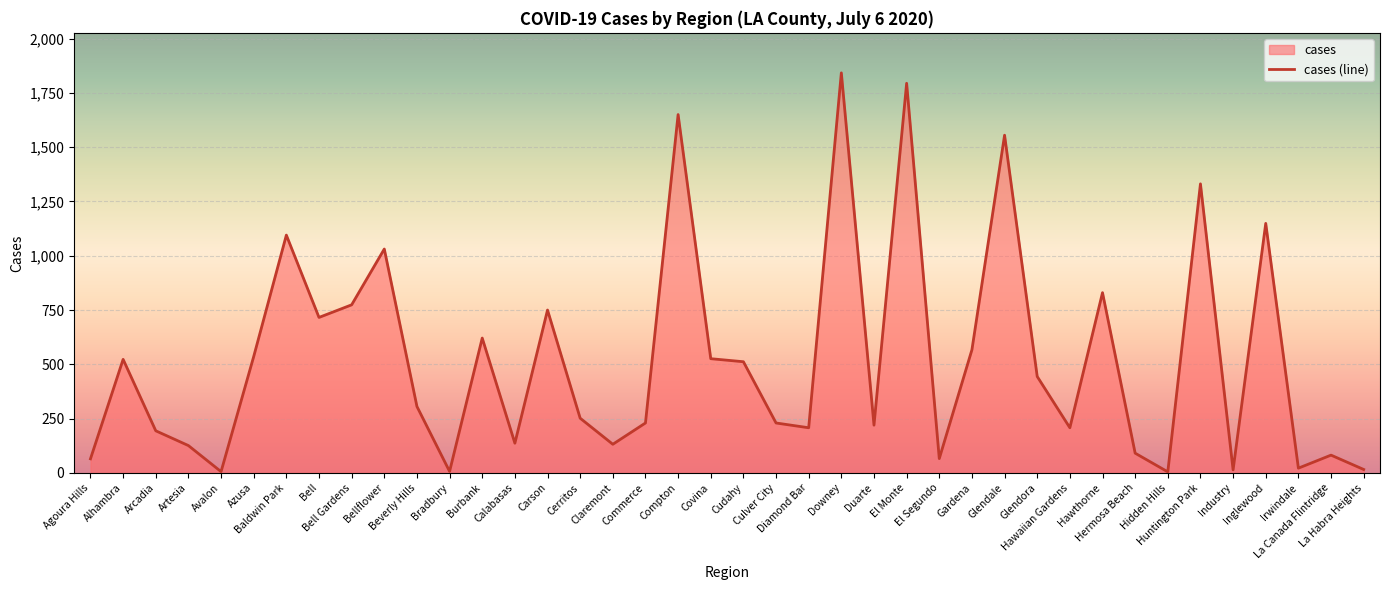

Where does the data first go above 306?

Alhambra